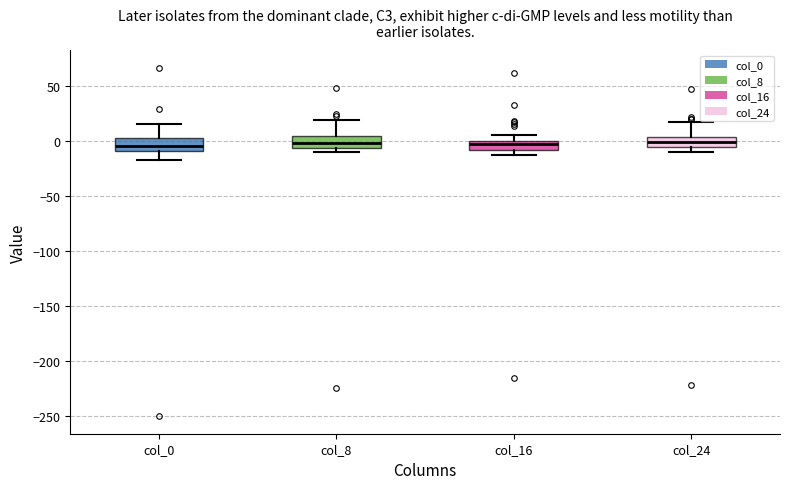

Reading left to right, transcribe this box plot: for each box, give where its median line is, the range the box spans, and where its two whiskers end, as read against the y-axis. The values are not printed on the chart, so give them approximately, as read against the axis.

col_0: median -5, box -10 to 5, whiskers -15 to 15
col_8: median 0, box -5 to 5, whiskers -10 to 20
col_16: median -5, box -10 to 0, whiskers -15 to 5
col_24: median 0, box -5 to 5, whiskers -10 to 15